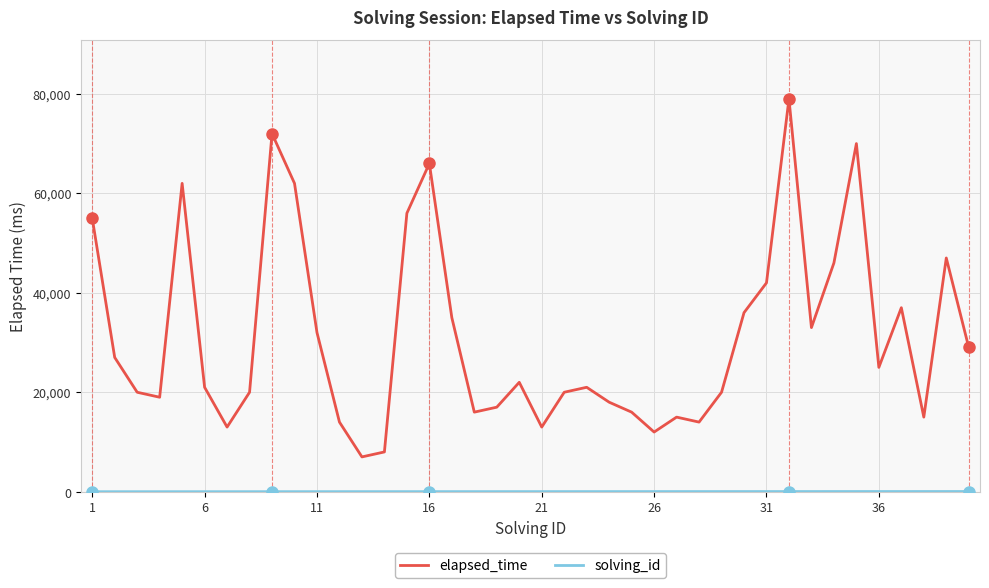

Which series has the largest total across all categories?

elapsed_time